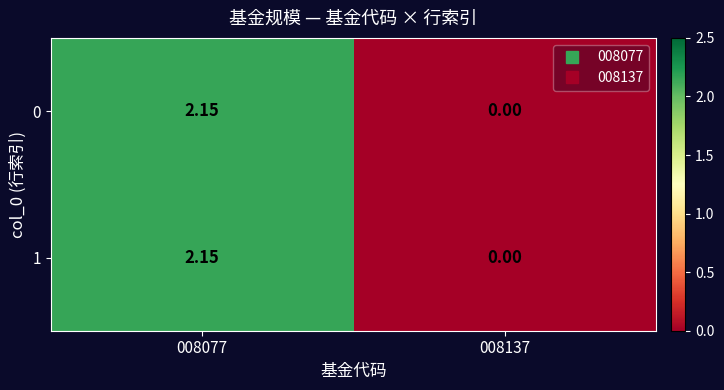

At which category is the sum across all series the highest?

008077